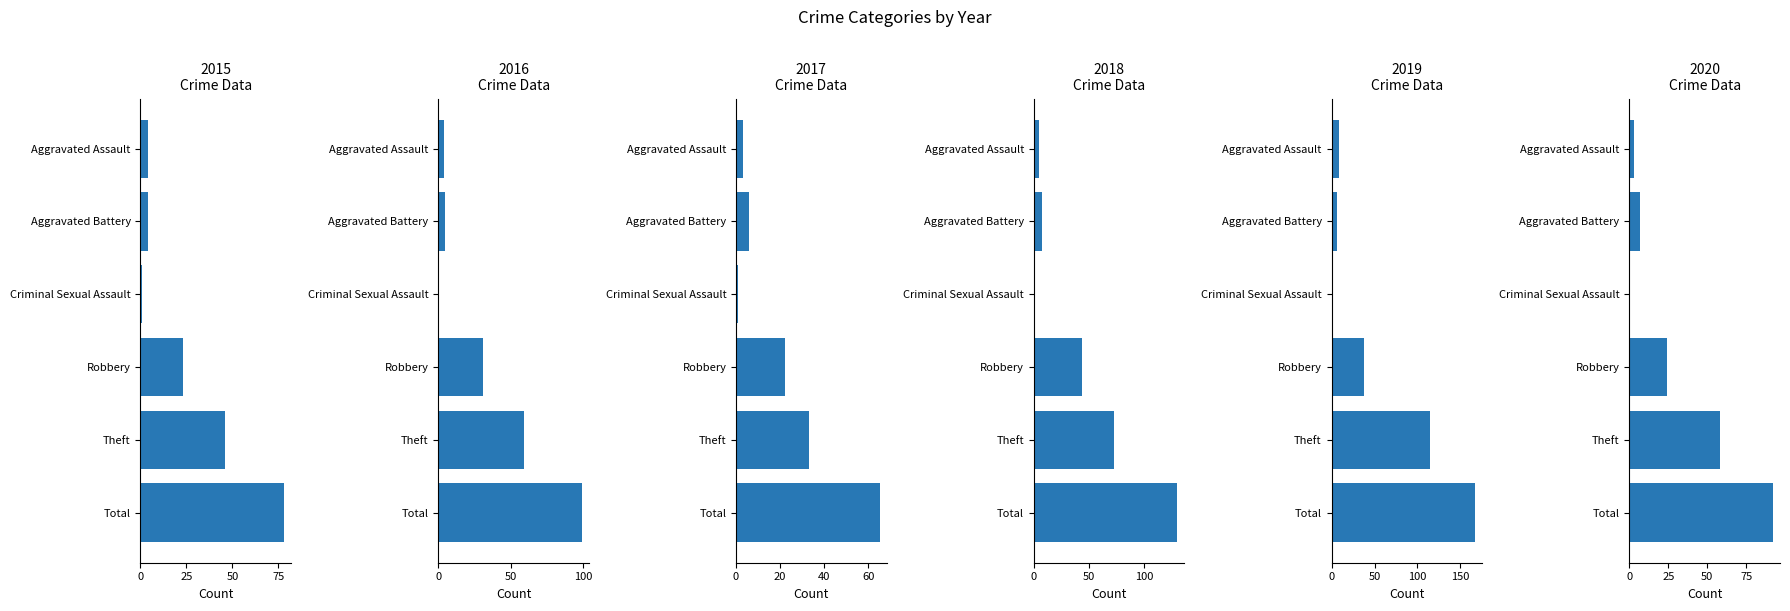

Reading left to right, list all the values displayed in this chart.

2015: Aggravated Assault=4	Aggravated Battery=4	Criminal Sexual Assault=1	Robbery=23	Theft=46	Total=78
2016: Aggravated Assault=4	Aggravated Battery=5	Criminal Sexual Assault=0	Robbery=31	Theft=59	Total=99
2017: Aggravated Assault=3	Aggravated Battery=6	Criminal Sexual Assault=1	Robbery=22	Theft=33	Total=65
2018: Aggravated Assault=5	Aggravated Battery=7	Criminal Sexual Assault=1	Robbery=44	Theft=73	Total=130
2019: Aggravated Assault=9	Aggravated Battery=6	Criminal Sexual Assault=0	Robbery=38	Theft=114	Total=167
2020: Aggravated Assault=3	Aggravated Battery=7	Criminal Sexual Assault=0	Robbery=24	Theft=58	Total=92